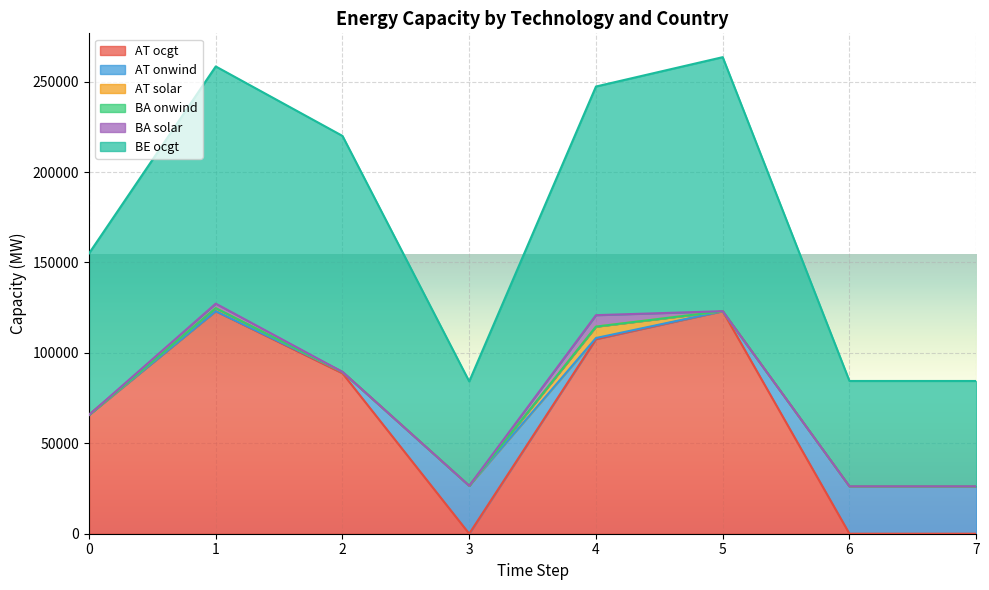

Which series has the largest total across all categories?

BE ocgt